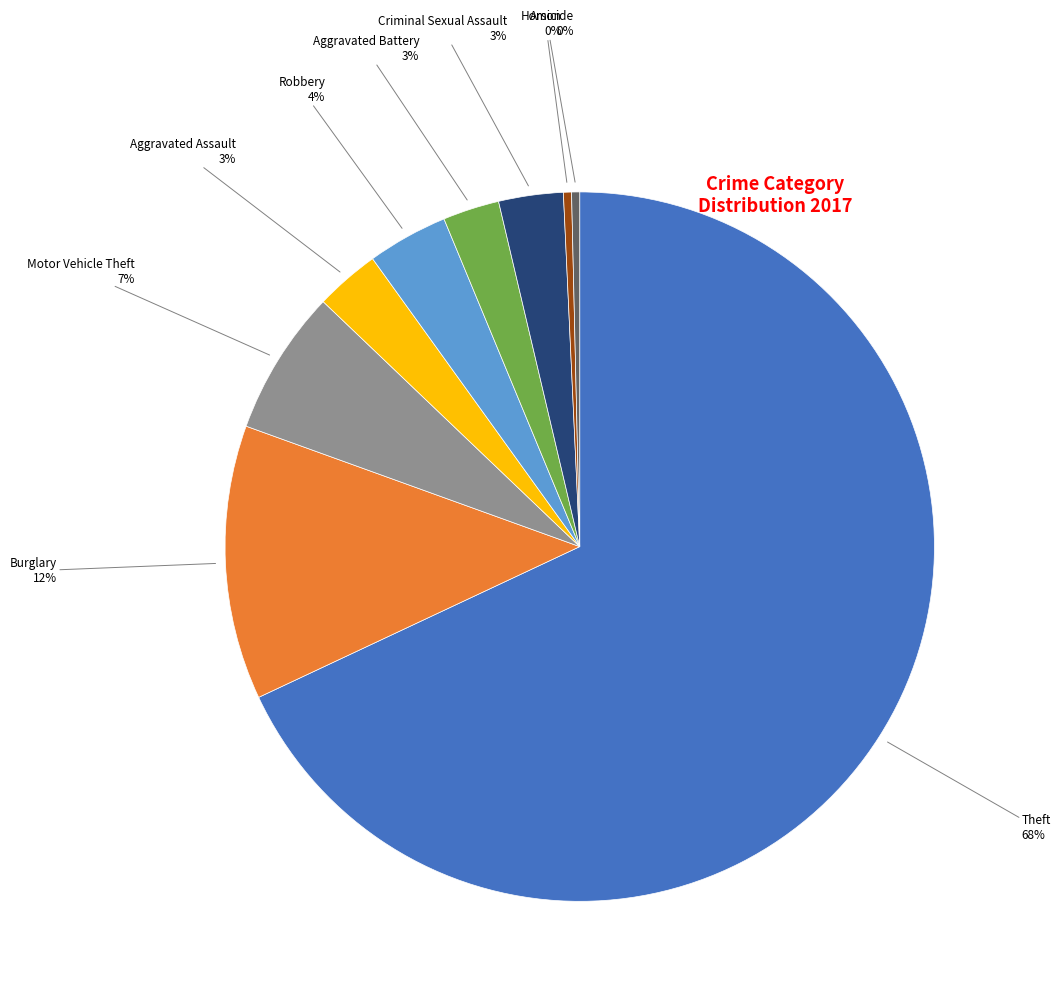

Which slice is the largest?

Theft